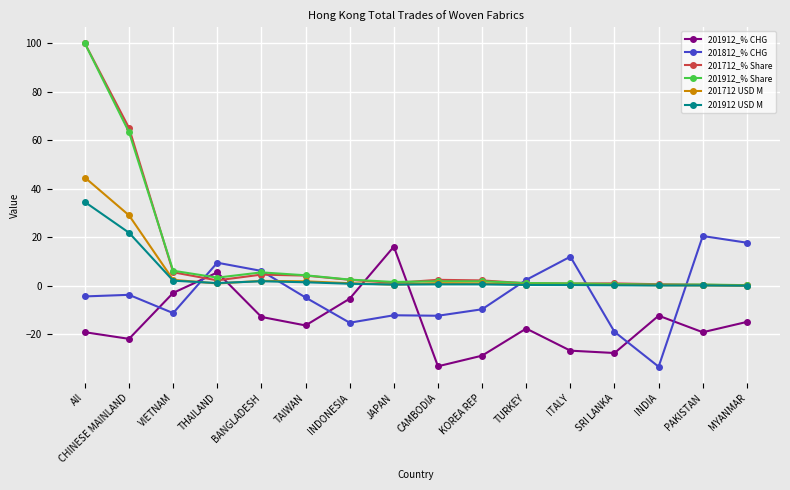

What is the label of the 9th point from the right?

JAPAN